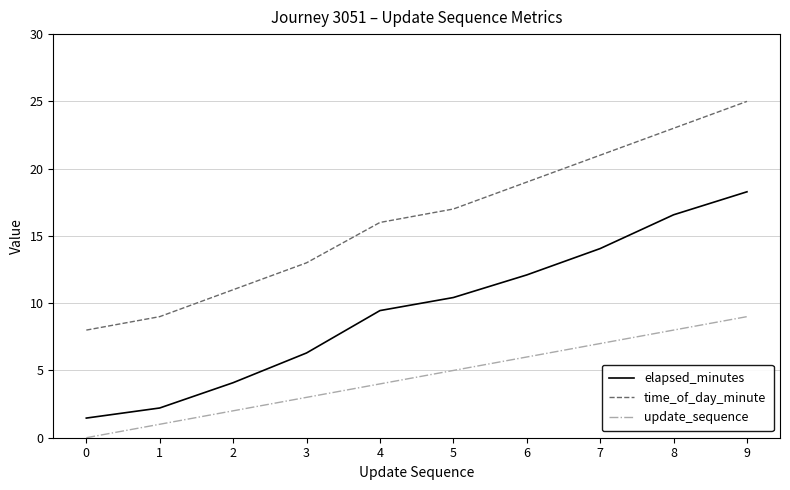

At which label does elapsed_minutes first exceed 10?

5